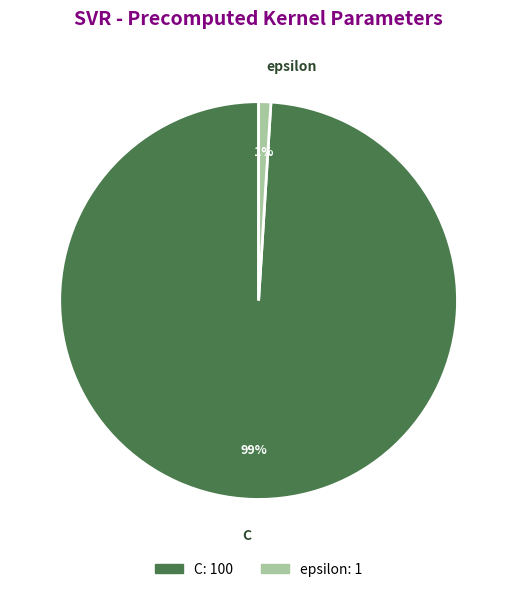

What percentage is the epsilon slice, to the nearest percent?

1%